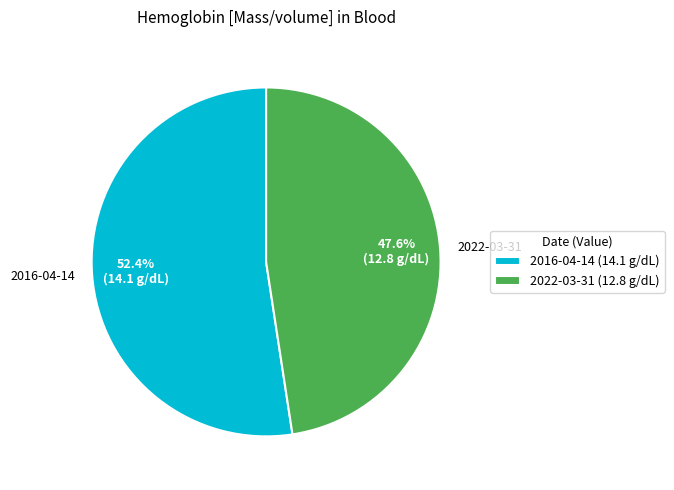

Is the sum of 2022-03-31 and 2016-04-14 greater than half?

Yes